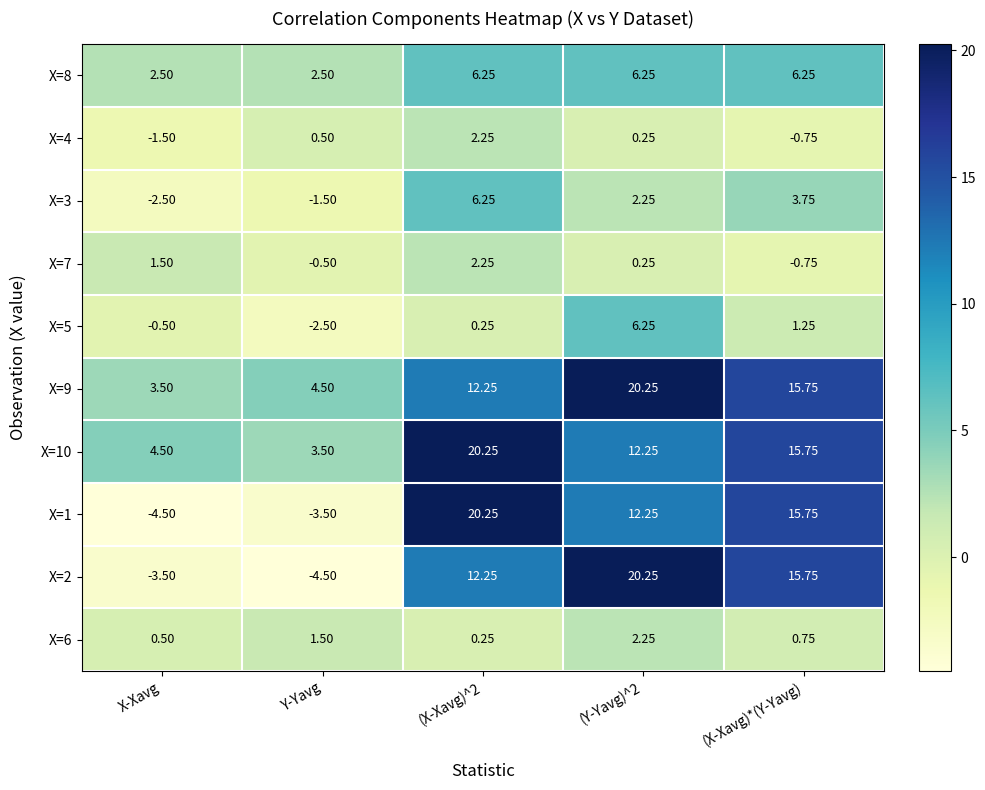

Is the value of X=1 at X-Xavg greater than the value of X=6 at (X-Xavg)^2?

No